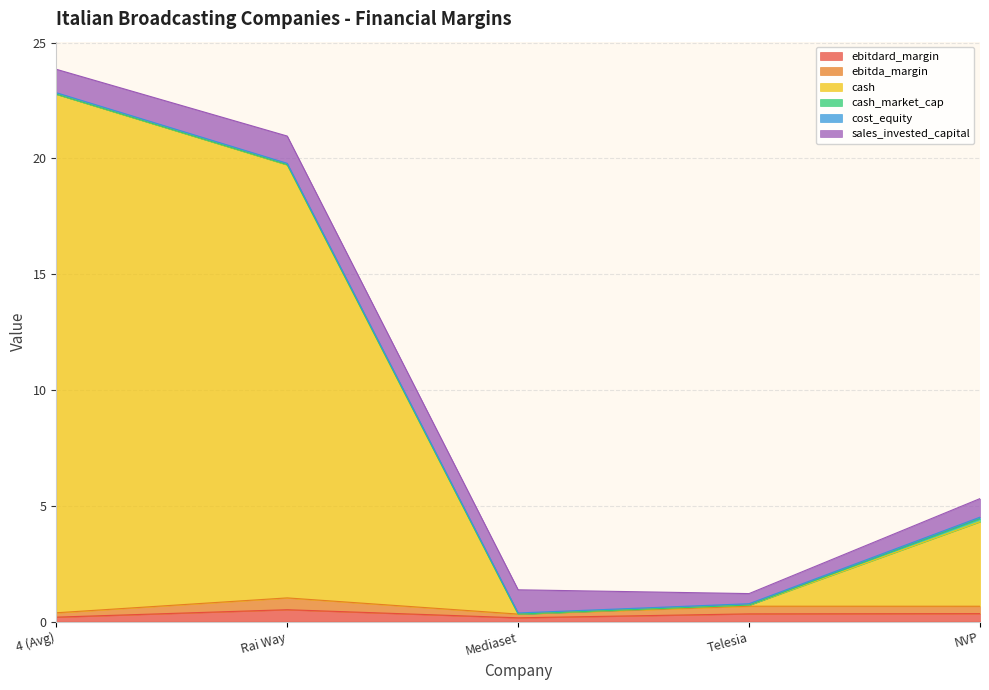

What is the spread (max minus min) of values at NVP?

4.0